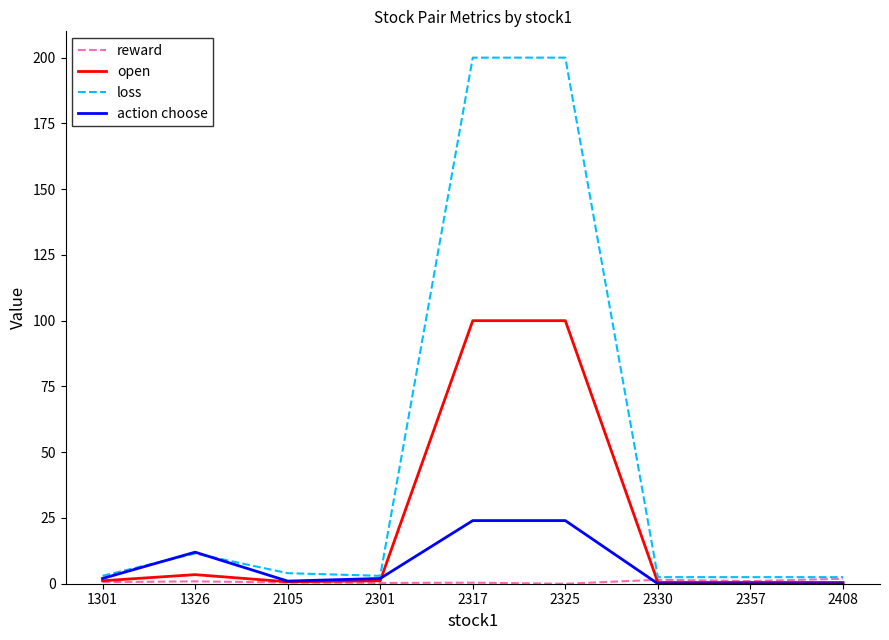

What is the total value across all series at 2105?

6.2